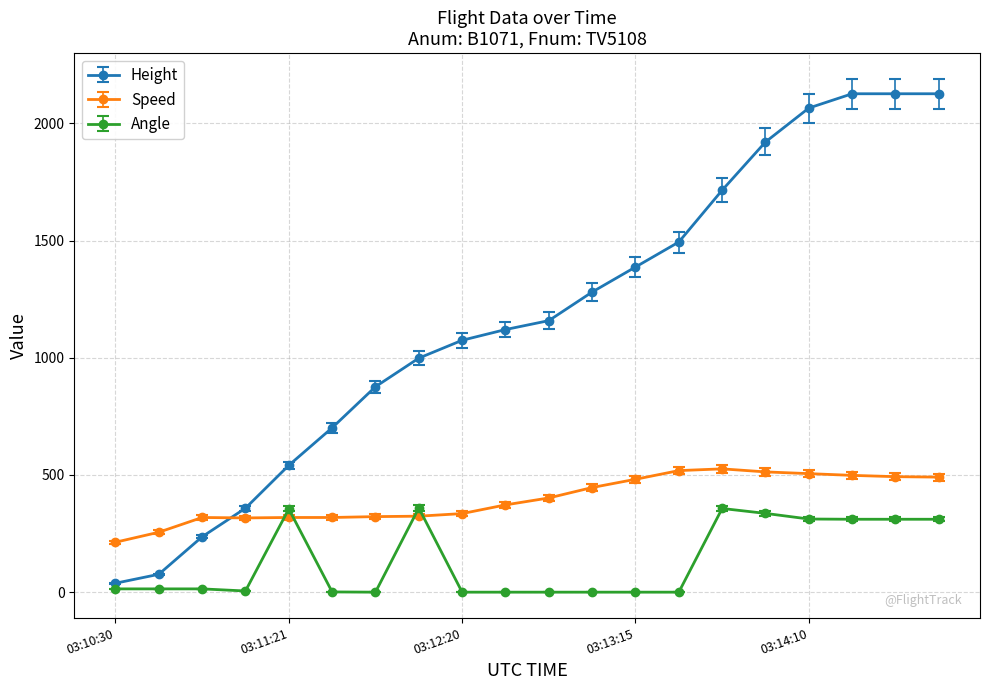

What is the maximum value for Height?

2126.0